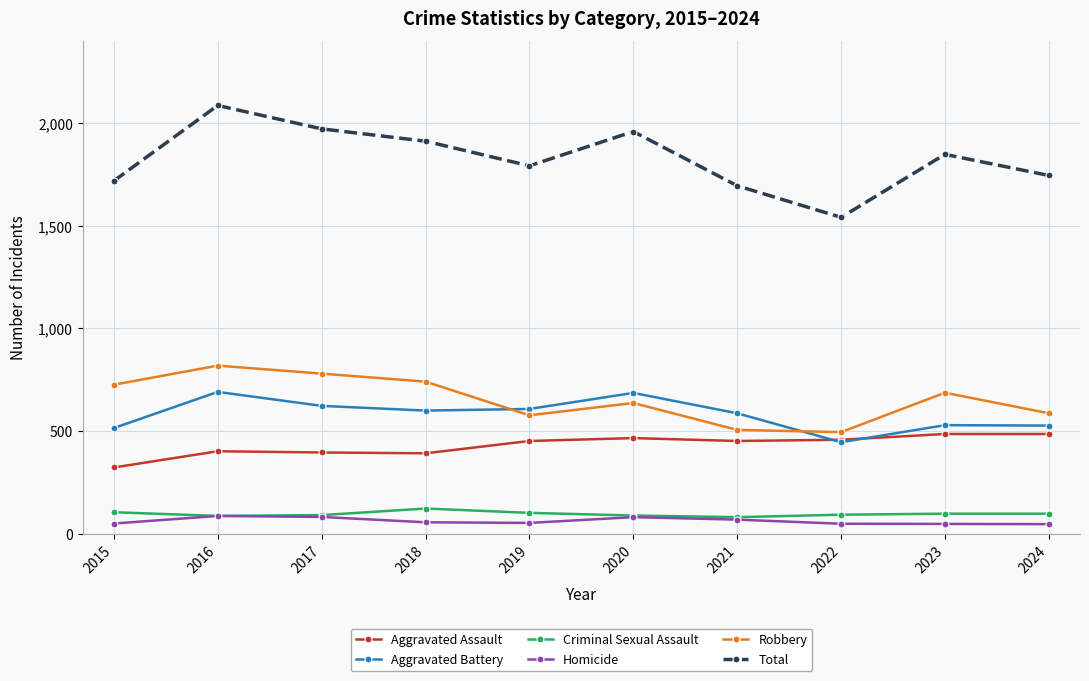

At which category does Total reach its first local peak?

2016